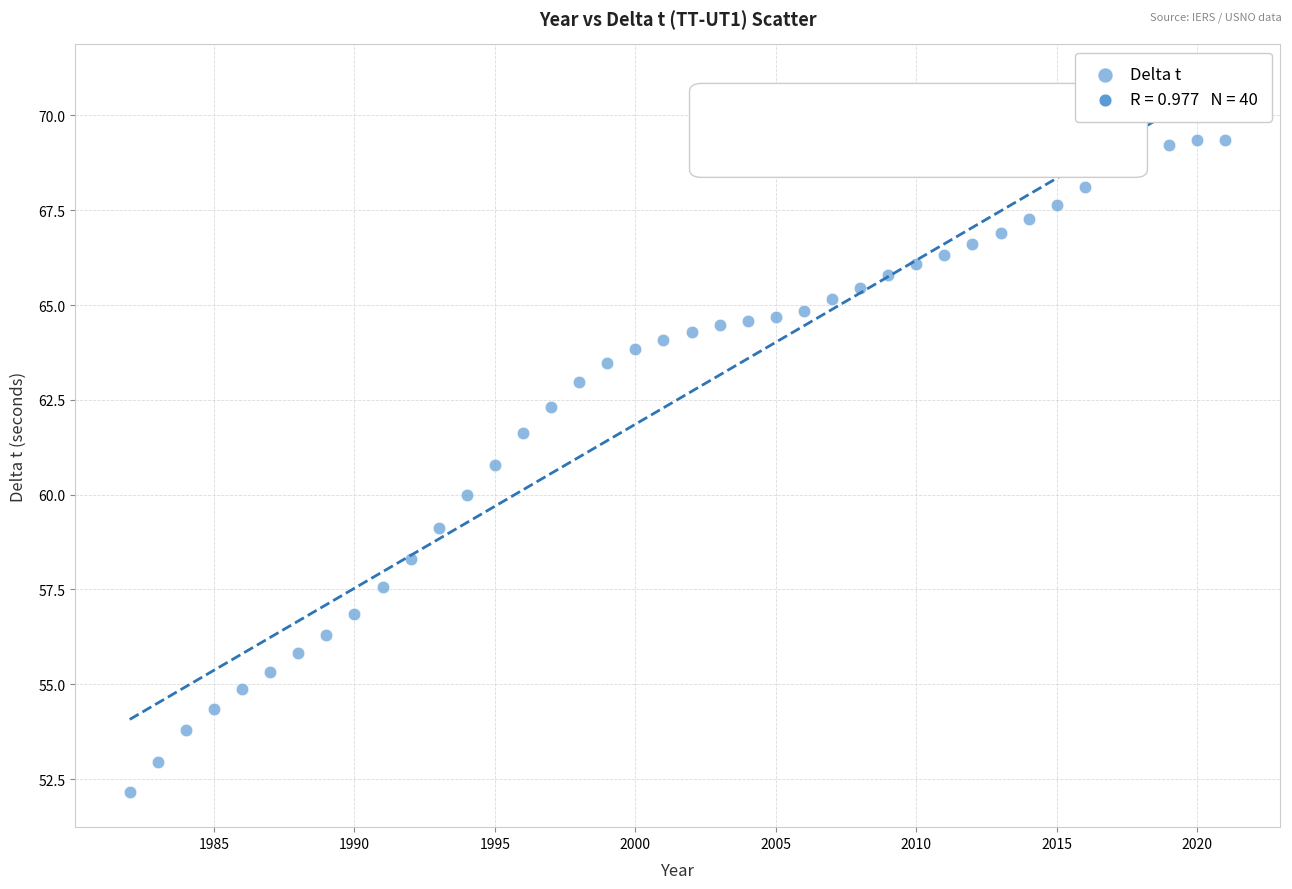

What is the range of Y values (max minus min)?

17.2